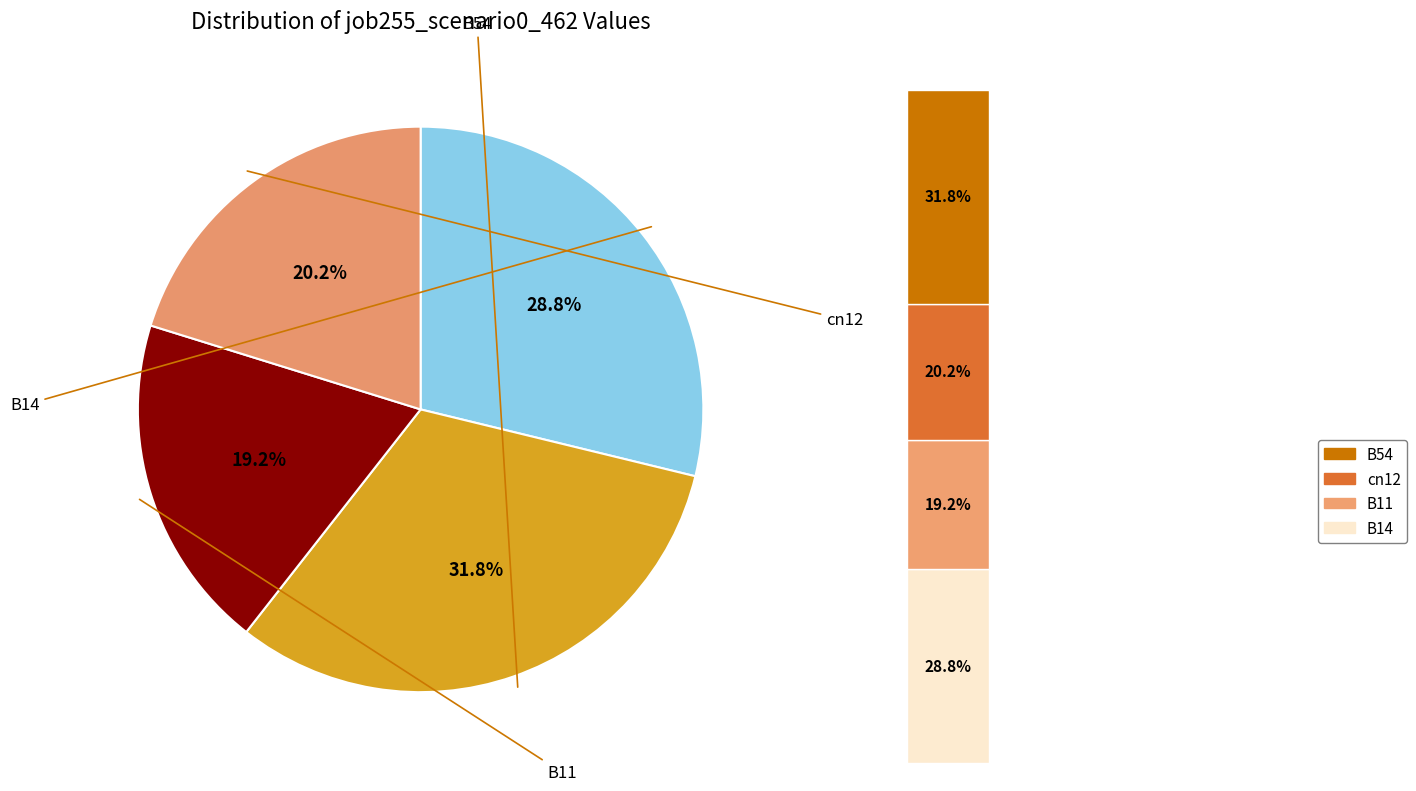

Between cn12 and B14, which is larger?

B14